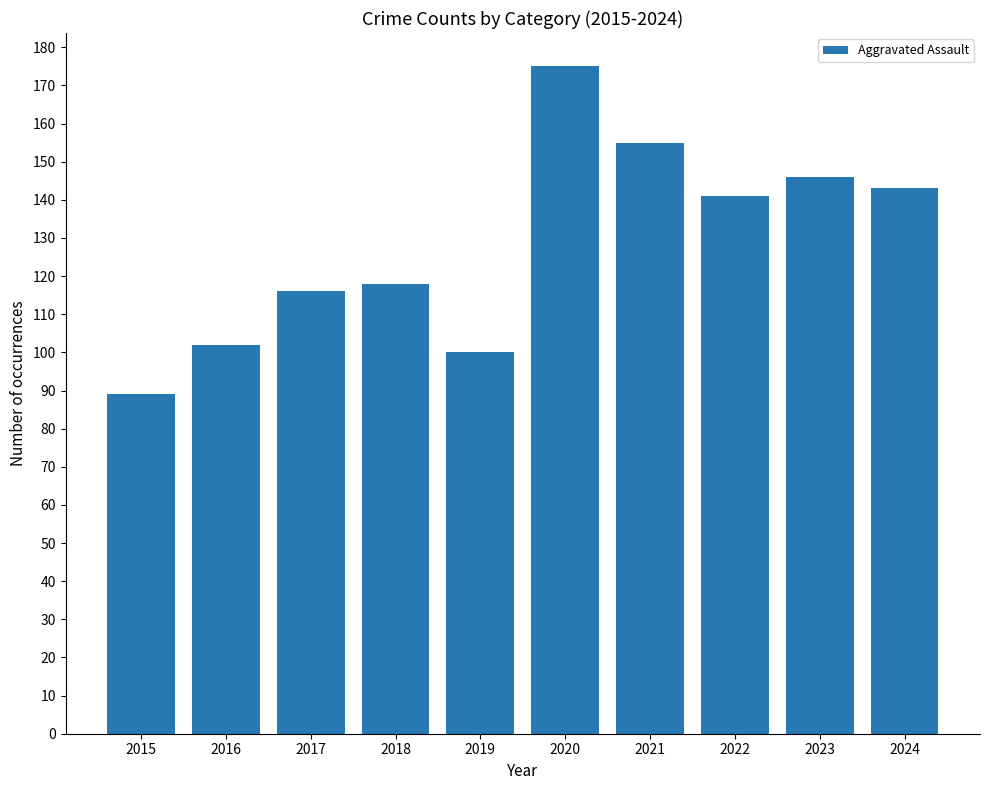

Reading left to right, list all the values displayed in this chart.

2015=89	2016=102	2017=116	2018=118	2019=100	2020=175	2021=155	2022=141	2023=146	2024=143